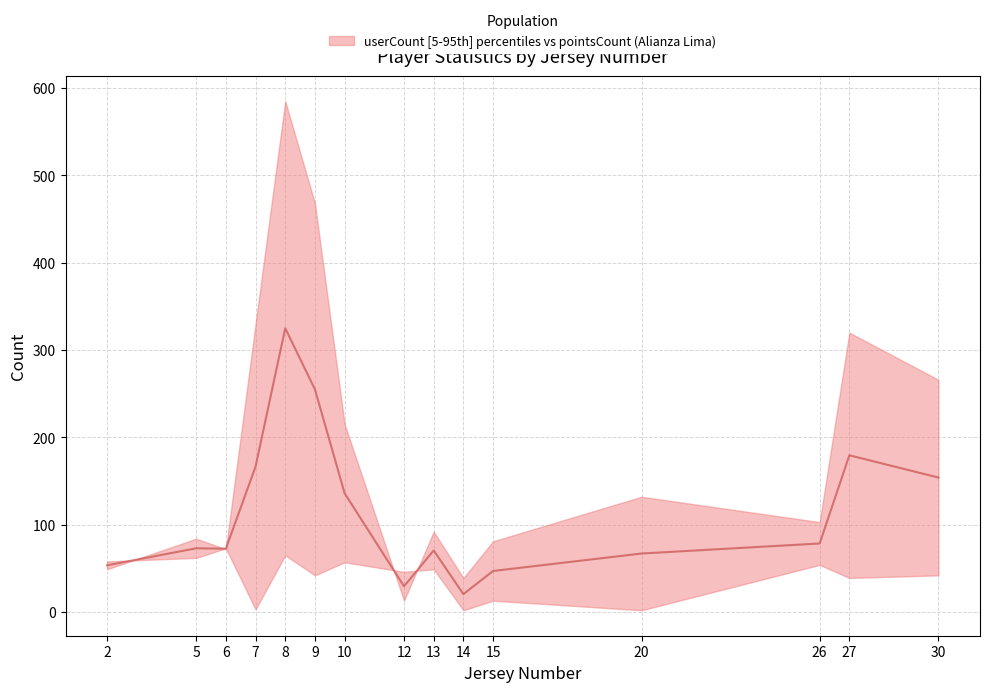

Is it true that userCount equals 221 at 9?

False